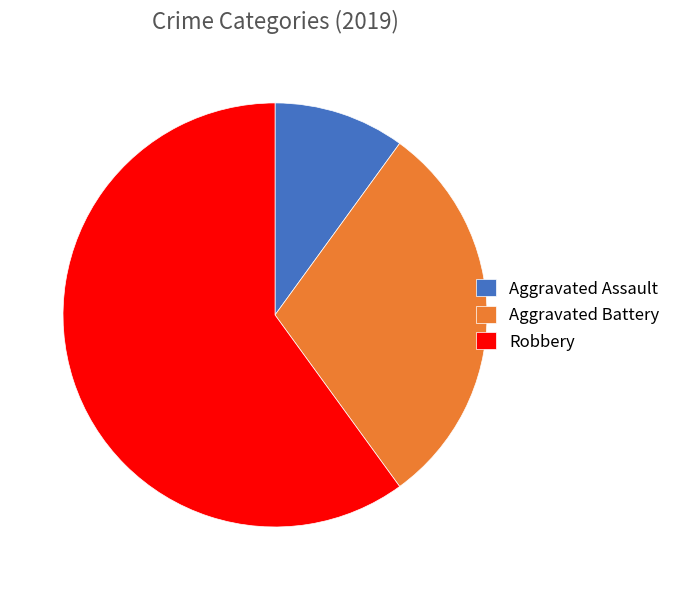

Rank the categories by value from highest to lowest.

Robbery, Aggravated Battery, Aggravated Assault